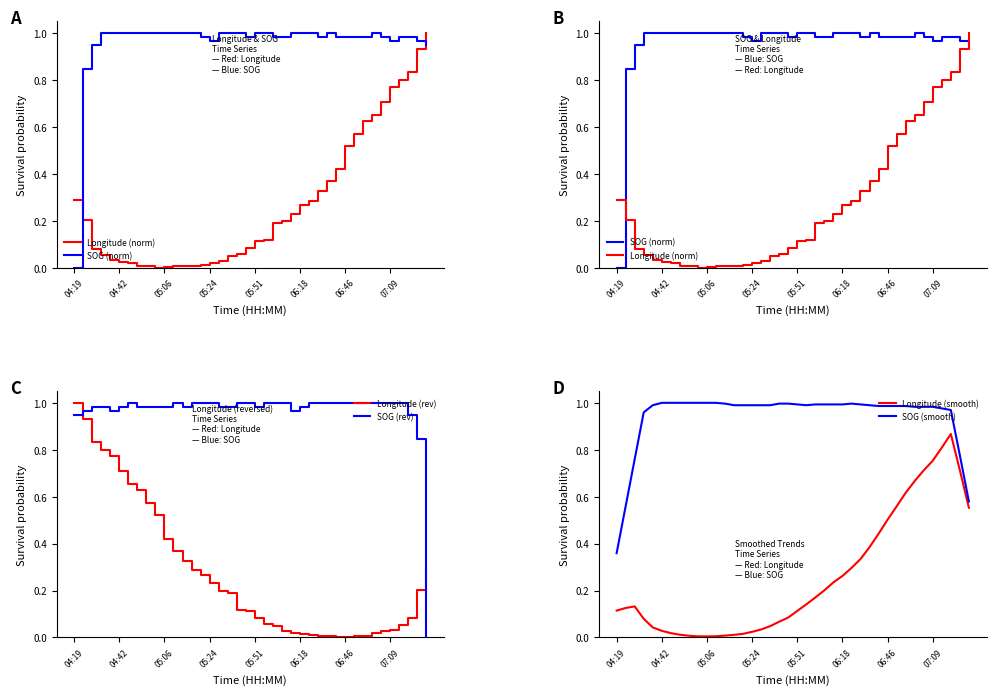

What are all the series names shown in the legend?

Longitude (norm), SOG (norm), Longitude (rev), SOG (rev), Longitude (smooth), SOG (smooth)